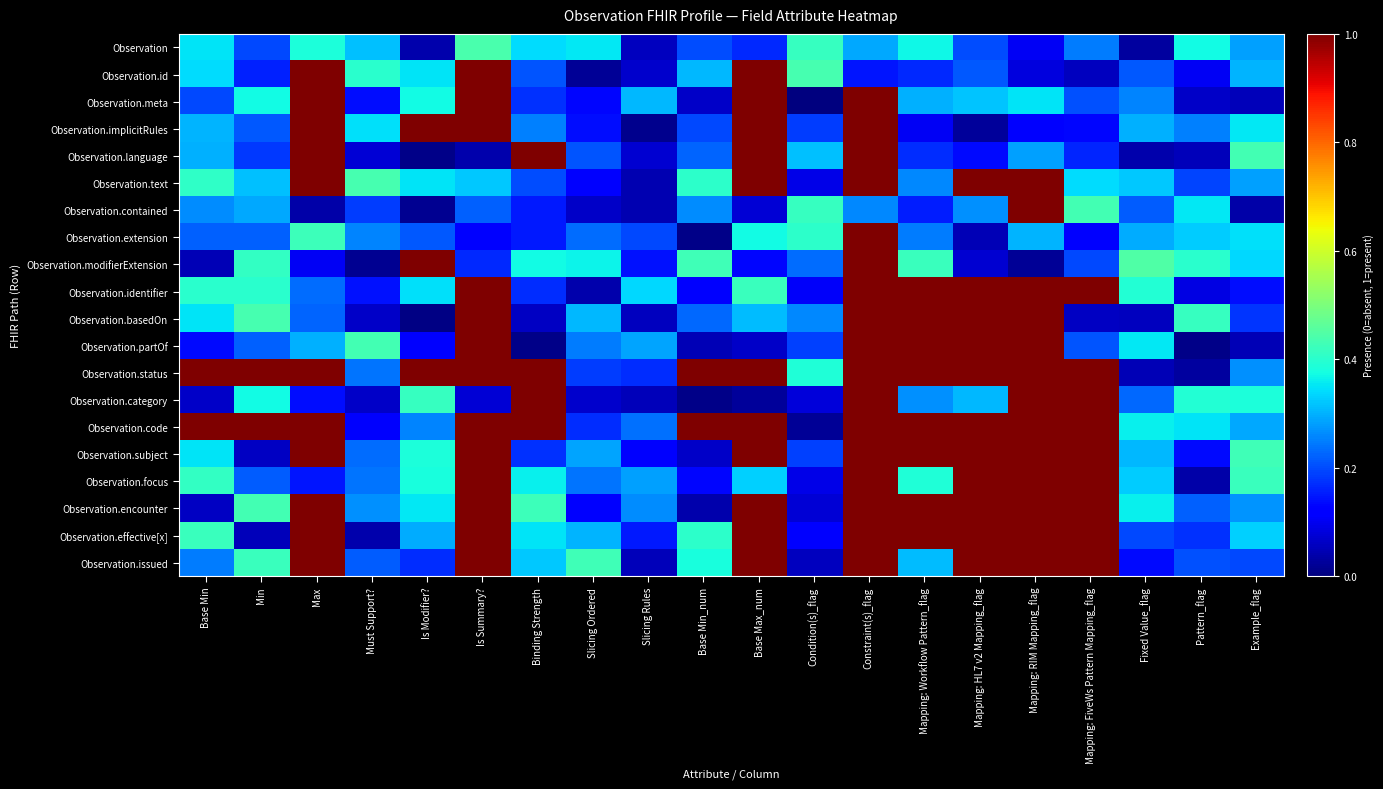

Reading left to right, transcribe all the data shown in this chart.

Observation: Base Min=0.3	Min=0.2	Max=0.4	Must Support?=0.3	Is Modifier?=0.0	Is Summary?=0.4	Binding Strength=0.3	Slicing Ordered=0.4	Slicing Rules=0.1	Base Min_num=0.2	Base Max_num=0.2	Condition(s)_flag=0.4	Constraint(s)_flag=0.3	Mapping: Workflow Pattern_flag=0.4	Mapping: HL7 v2 Mapping_flag=0.2	Mapping: RIM Mapping_flag=0.1	Mapping: FiveWs Pattern Mapping_flag=0.2	Fixed Value_flag=0.0	Pattern_flag=0.4	Example_flag=0.3
Observation.id: Base Min=0.3	Min=0.2	Max=1.0	Must Support?=0.4	Is Modifier?=0.4	Is Summary?=1.0	Binding Strength=0.2	Slicing Ordered=0.0	Slicing Rules=0.1	Base Min_num=0.3	Base Max_num=1.0	Condition(s)_flag=0.4	Constraint(s)_flag=0.1	Mapping: Workflow Pattern_flag=0.2	Mapping: HL7 v2 Mapping_flag=0.2	Mapping: RIM Mapping_flag=0.1	Mapping: FiveWs Pattern Mapping_flag=0.1	Fixed Value_flag=0.2	Pattern_flag=0.1	Example_flag=0.3
Observation.meta: Base Min=0.2	Min=0.4	Max=1.0	Must Support?=0.1	Is Modifier?=0.4	Is Summary?=1.0	Binding Strength=0.2	Slicing Ordered=0.1	Slicing Rules=0.3	Base Min_num=0.1	Base Max_num=1.0	Condition(s)_flag=0.0	Constraint(s)_flag=1.0	Mapping: Workflow Pattern_flag=0.3	Mapping: HL7 v2 Mapping_flag=0.3	Mapping: RIM Mapping_flag=0.4	Mapping: FiveWs Pattern Mapping_flag=0.2	Fixed Value_flag=0.3	Pattern_flag=0.1	Example_flag=0.1
Observation.implicitRules: Base Min=0.3	Min=0.2	Max=1.0	Must Support?=0.3	Is Modifier?=1.0	Is Summary?=1.0	Binding Strength=0.3	Slicing Ordered=0.1	Slicing Rules=0.0	Base Min_num=0.2	Base Max_num=1.0	Condition(s)_flag=0.2	Constraint(s)_flag=1.0	Mapping: Workflow Pattern_flag=0.1	Mapping: HL7 v2 Mapping_flag=0.0	Mapping: RIM Mapping_flag=0.1	Mapping: FiveWs Pattern Mapping_flag=0.1	Fixed Value_flag=0.3	Pattern_flag=0.3	Example_flag=0.4
Observation.language: Base Min=0.3	Min=0.2	Max=1.0	Must Support?=0.1	Is Modifier?=0.0	Is Summary?=0.0	Binding Strength=1.0	Slicing Ordered=0.2	Slicing Rules=0.1	Base Min_num=0.2	Base Max_num=1.0	Condition(s)_flag=0.3	Constraint(s)_flag=1.0	Mapping: Workflow Pattern_flag=0.2	Mapping: HL7 v2 Mapping_flag=0.1	Mapping: RIM Mapping_flag=0.3	Mapping: FiveWs Pattern Mapping_flag=0.2	Fixed Value_flag=0.0	Pattern_flag=0.1	Example_flag=0.4
Observation.text: Base Min=0.4	Min=0.3	Max=1.0	Must Support?=0.4	Is Modifier?=0.4	Is Summary?=0.3	Binding Strength=0.2	Slicing Ordered=0.1	Slicing Rules=0.0	Base Min_num=0.4	Base Max_num=1.0	Condition(s)_flag=0.1	Constraint(s)_flag=1.0	Mapping: Workflow Pattern_flag=0.3	Mapping: HL7 v2 Mapping_flag=1.0	Mapping: RIM Mapping_flag=1.0	Mapping: FiveWs Pattern Mapping_flag=0.3	Fixed Value_flag=0.3	Pattern_flag=0.2	Example_flag=0.3
Observation.contained: Base Min=0.3	Min=0.3	Max=0.0	Must Support?=0.2	Is Modifier?=0.0	Is Summary?=0.2	Binding Strength=0.1	Slicing Ordered=0.1	Slicing Rules=0.0	Base Min_num=0.3	Base Max_num=0.1	Condition(s)_flag=0.4	Constraint(s)_flag=0.3	Mapping: Workflow Pattern_flag=0.2	Mapping: HL7 v2 Mapping_flag=0.3	Mapping: RIM Mapping_flag=1.0	Mapping: FiveWs Pattern Mapping_flag=0.4	Fixed Value_flag=0.2	Pattern_flag=0.4	Example_flag=0.0
Observation.extension: Base Min=0.2	Min=0.2	Max=0.4	Must Support?=0.3	Is Modifier?=0.2	Is Summary?=0.1	Binding Strength=0.1	Slicing Ordered=0.2	Slicing Rules=0.2	Base Min_num=0.0	Base Max_num=0.4	Condition(s)_flag=0.4	Constraint(s)_flag=1.0	Mapping: Workflow Pattern_flag=0.2	Mapping: HL7 v2 Mapping_flag=0.0	Mapping: RIM Mapping_flag=0.3	Mapping: FiveWs Pattern Mapping_flag=0.1	Fixed Value_flag=0.3	Pattern_flag=0.3	Example_flag=0.3
Observation.modifierExtension: Base Min=0.0	Min=0.4	Max=0.1	Must Support?=0.0	Is Modifier?=1.0	Is Summary?=0.2	Binding Strength=0.4	Slicing Ordered=0.4	Slicing Rules=0.1	Base Min_num=0.4	Base Max_num=0.1	Condition(s)_flag=0.2	Constraint(s)_flag=1.0	Mapping: Workflow Pattern_flag=0.4	Mapping: HL7 v2 Mapping_flag=0.1	Mapping: RIM Mapping_flag=0.0	Mapping: FiveWs Pattern Mapping_flag=0.2	Fixed Value_flag=0.4	Pattern_flag=0.4	Example_flag=0.3
Observation.identifier: Base Min=0.4	Min=0.4	Max=0.2	Must Support?=0.1	Is Modifier?=0.3	Is Summary?=1.0	Binding Strength=0.2	Slicing Ordered=0.0	Slicing Rules=0.3	Base Min_num=0.1	Base Max_num=0.4	Condition(s)_flag=0.1	Constraint(s)_flag=1.0	Mapping: Workflow Pattern_flag=1.0	Mapping: HL7 v2 Mapping_flag=1.0	Mapping: RIM Mapping_flag=1.0	Mapping: FiveWs Pattern Mapping_flag=1.0	Fixed Value_flag=0.4	Pattern_flag=0.1	Example_flag=0.1
Observation.basedOn: Base Min=0.3	Min=0.4	Max=0.2	Must Support?=0.1	Is Modifier?=0.0	Is Summary?=1.0	Binding Strength=0.1	Slicing Ordered=0.3	Slicing Rules=0.1	Base Min_num=0.2	Base Max_num=0.3	Condition(s)_flag=0.3	Constraint(s)_flag=1.0	Mapping: Workflow Pattern_flag=1.0	Mapping: HL7 v2 Mapping_flag=1.0	Mapping: RIM Mapping_flag=1.0	Mapping: FiveWs Pattern Mapping_flag=0.1	Fixed Value_flag=0.1	Pattern_flag=0.4	Example_flag=0.2
Observation.partOf: Base Min=0.1	Min=0.2	Max=0.3	Must Support?=0.4	Is Modifier?=0.1	Is Summary?=1.0	Binding Strength=0.0	Slicing Ordered=0.2	Slicing Rules=0.3	Base Min_num=0.0	Base Max_num=0.1	Condition(s)_flag=0.2	Constraint(s)_flag=1.0	Mapping: Workflow Pattern_flag=1.0	Mapping: HL7 v2 Mapping_flag=1.0	Mapping: RIM Mapping_flag=1.0	Mapping: FiveWs Pattern Mapping_flag=0.2	Fixed Value_flag=0.4	Pattern_flag=0.0	Example_flag=0.0
Observation.status: Base Min=1.0	Min=1.0	Max=1.0	Must Support?=0.2	Is Modifier?=1.0	Is Summary?=1.0	Binding Strength=1.0	Slicing Ordered=0.2	Slicing Rules=0.2	Base Min_num=1.0	Base Max_num=1.0	Condition(s)_flag=0.4	Constraint(s)_flag=1.0	Mapping: Workflow Pattern_flag=1.0	Mapping: HL7 v2 Mapping_flag=1.0	Mapping: RIM Mapping_flag=1.0	Mapping: FiveWs Pattern Mapping_flag=1.0	Fixed Value_flag=0.0	Pattern_flag=0.0	Example_flag=0.3
Observation.category: Base Min=0.1	Min=0.4	Max=0.1	Must Support?=0.1	Is Modifier?=0.4	Is Summary?=0.1	Binding Strength=1.0	Slicing Ordered=0.1	Slicing Rules=0.1	Base Min_num=0.0	Base Max_num=0.0	Condition(s)_flag=0.1	Constraint(s)_flag=1.0	Mapping: Workflow Pattern_flag=0.3	Mapping: HL7 v2 Mapping_flag=0.3	Mapping: RIM Mapping_flag=1.0	Mapping: FiveWs Pattern Mapping_flag=1.0	Fixed Value_flag=0.2	Pattern_flag=0.4	Example_flag=0.4
Observation.code: Base Min=1.0	Min=1.0	Max=1.0	Must Support?=0.1	Is Modifier?=0.3	Is Summary?=1.0	Binding Strength=1.0	Slicing Ordered=0.2	Slicing Rules=0.2	Base Min_num=1.0	Base Max_num=1.0	Condition(s)_flag=0.0	Constraint(s)_flag=1.0	Mapping: Workflow Pattern_flag=1.0	Mapping: HL7 v2 Mapping_flag=1.0	Mapping: RIM Mapping_flag=1.0	Mapping: FiveWs Pattern Mapping_flag=1.0	Fixed Value_flag=0.4	Pattern_flag=0.4	Example_flag=0.3
Observation.subject: Base Min=0.4	Min=0.1	Max=1.0	Must Support?=0.2	Is Modifier?=0.4	Is Summary?=1.0	Binding Strength=0.2	Slicing Ordered=0.3	Slicing Rules=0.1	Base Min_num=0.1	Base Max_num=1.0	Condition(s)_flag=0.2	Constraint(s)_flag=1.0	Mapping: Workflow Pattern_flag=1.0	Mapping: HL7 v2 Mapping_flag=1.0	Mapping: RIM Mapping_flag=1.0	Mapping: FiveWs Pattern Mapping_flag=1.0	Fixed Value_flag=0.3	Pattern_flag=0.1	Example_flag=0.4
Observation.focus: Base Min=0.4	Min=0.2	Max=0.1	Must Support?=0.2	Is Modifier?=0.4	Is Summary?=1.0	Binding Strength=0.4	Slicing Ordered=0.2	Slicing Rules=0.3	Base Min_num=0.1	Base Max_num=0.3	Condition(s)_flag=0.1	Constraint(s)_flag=1.0	Mapping: Workflow Pattern_flag=0.4	Mapping: HL7 v2 Mapping_flag=1.0	Mapping: RIM Mapping_flag=1.0	Mapping: FiveWs Pattern Mapping_flag=1.0	Fixed Value_flag=0.3	Pattern_flag=0.0	Example_flag=0.4
Observation.encounter: Base Min=0.1	Min=0.4	Max=1.0	Must Support?=0.3	Is Modifier?=0.4	Is Summary?=1.0	Binding Strength=0.4	Slicing Ordered=0.1	Slicing Rules=0.3	Base Min_num=0.0	Base Max_num=1.0	Condition(s)_flag=0.1	Constraint(s)_flag=1.0	Mapping: Workflow Pattern_flag=1.0	Mapping: HL7 v2 Mapping_flag=1.0	Mapping: RIM Mapping_flag=1.0	Mapping: FiveWs Pattern Mapping_flag=1.0	Fixed Value_flag=0.4	Pattern_flag=0.2	Example_flag=0.3
Observation.effective[x]: Base Min=0.4	Min=0.1	Max=1.0	Must Support?=0.0	Is Modifier?=0.3	Is Summary?=1.0	Binding Strength=0.3	Slicing Ordered=0.3	Slicing Rules=0.2	Base Min_num=0.4	Base Max_num=1.0	Condition(s)_flag=0.1	Constraint(s)_flag=1.0	Mapping: Workflow Pattern_flag=1.0	Mapping: HL7 v2 Mapping_flag=1.0	Mapping: RIM Mapping_flag=1.0	Mapping: FiveWs Pattern Mapping_flag=1.0	Fixed Value_flag=0.2	Pattern_flag=0.2	Example_flag=0.3
Observation.issued: Base Min=0.2	Min=0.4	Max=1.0	Must Support?=0.2	Is Modifier?=0.2	Is Summary?=1.0	Binding Strength=0.3	Slicing Ordered=0.4	Slicing Rules=0.1	Base Min_num=0.4	Base Max_num=1.0	Condition(s)_flag=0.1	Constraint(s)_flag=1.0	Mapping: Workflow Pattern_flag=0.3	Mapping: HL7 v2 Mapping_flag=1.0	Mapping: RIM Mapping_flag=1.0	Mapping: FiveWs Pattern Mapping_flag=1.0	Fixed Value_flag=0.1	Pattern_flag=0.2	Example_flag=0.2